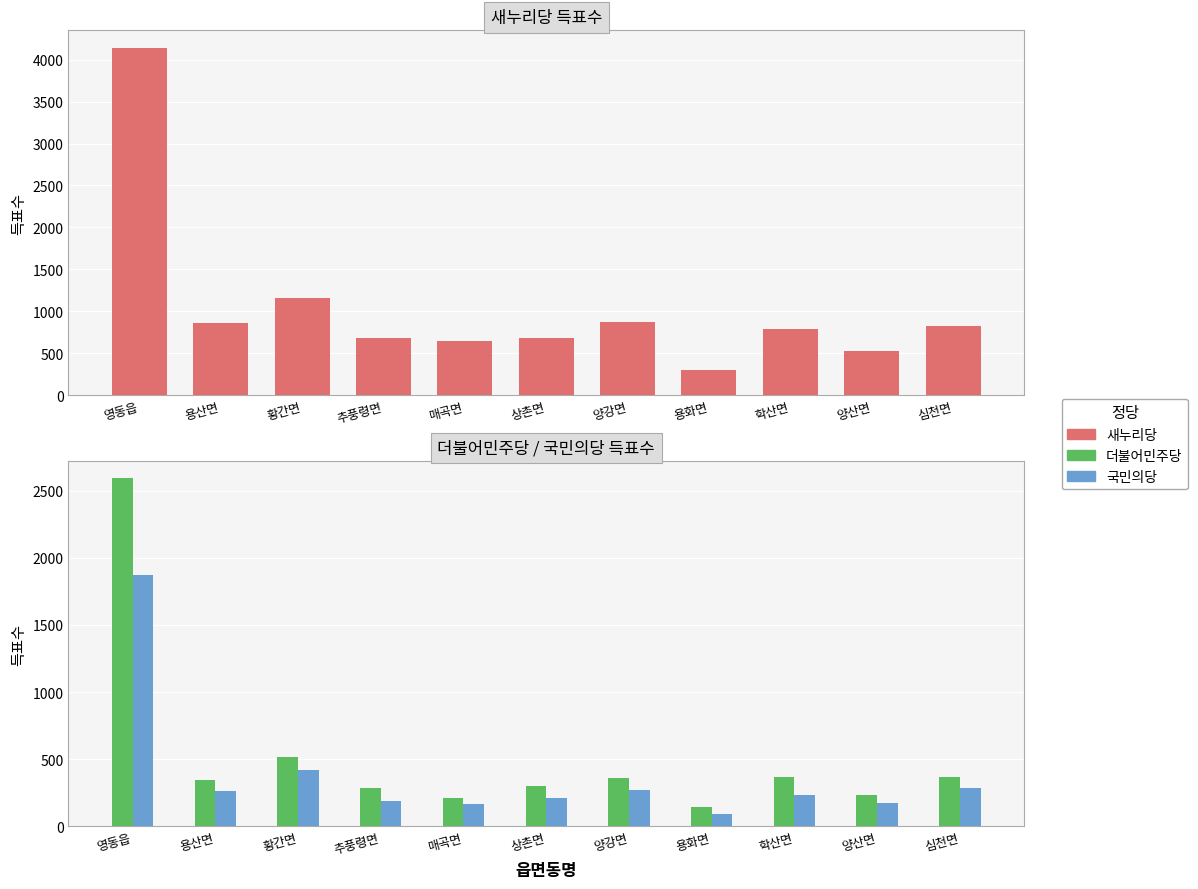

What is the spread (max minus min) of values at 상촌면?

473